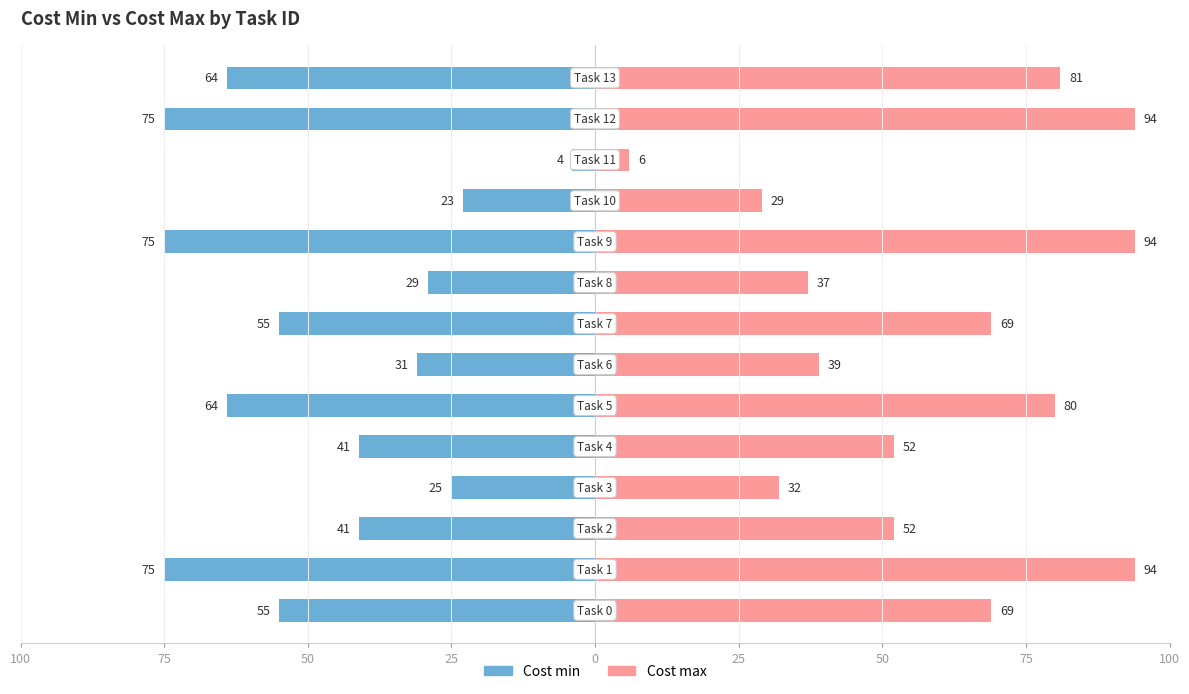

Which series has the widest spread of values?

Cost max